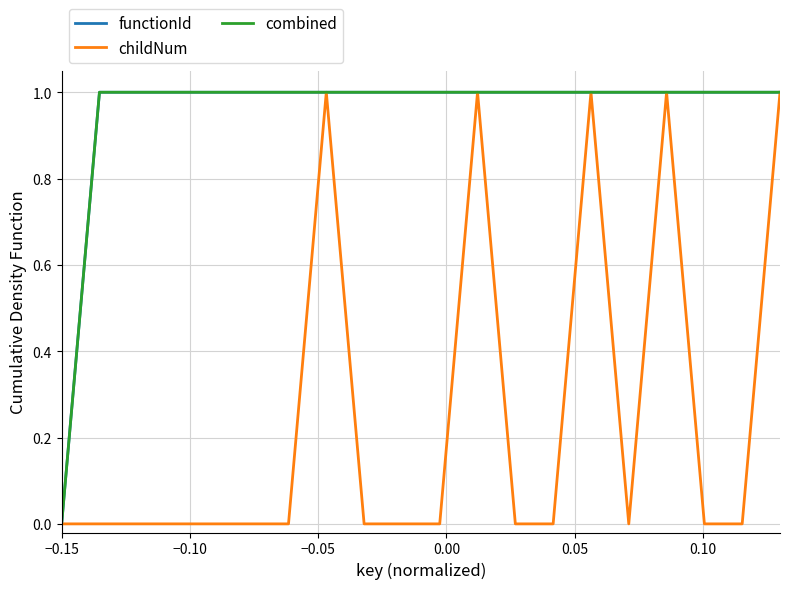

What is the maximum value shown in the chart?

1.0